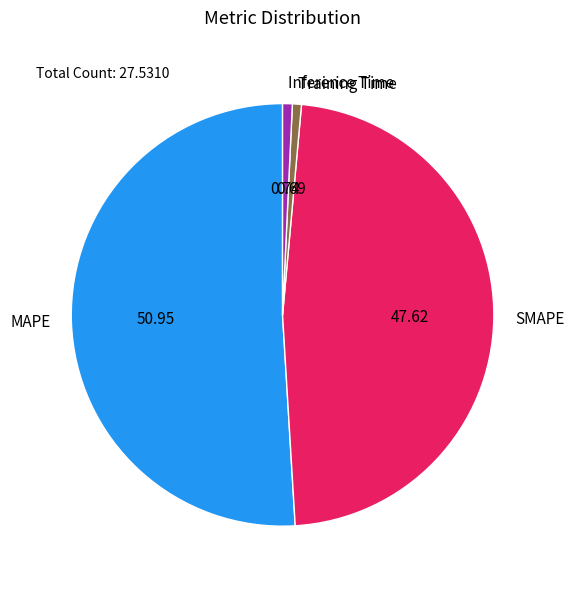

Count the number of slices in the pie.

4